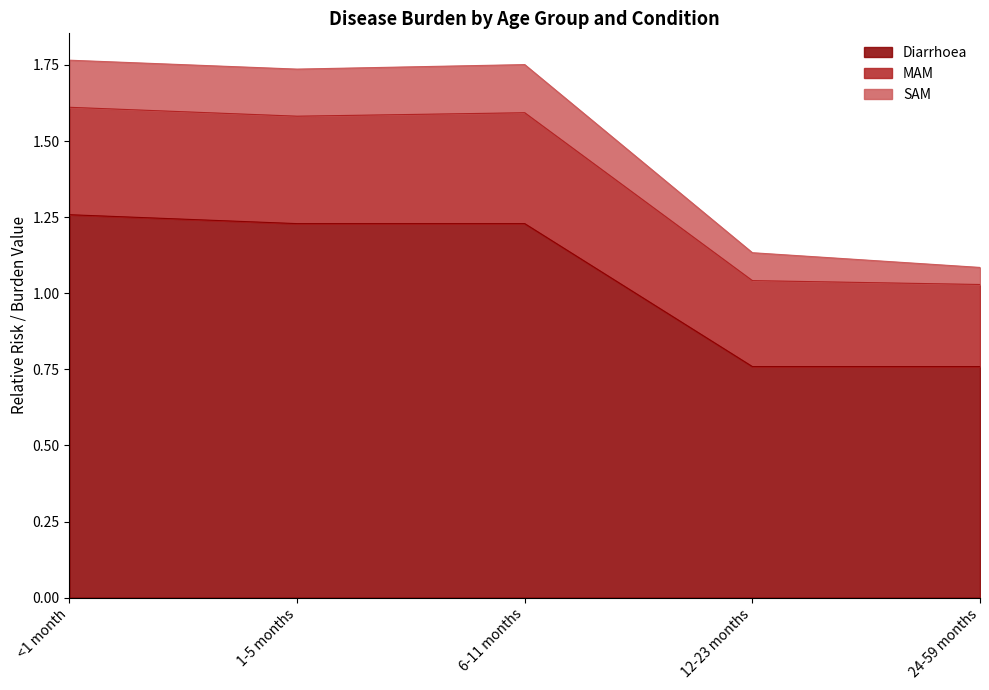

What is the difference between the maximum and minimum values in the Diarrhoea series?

0.5